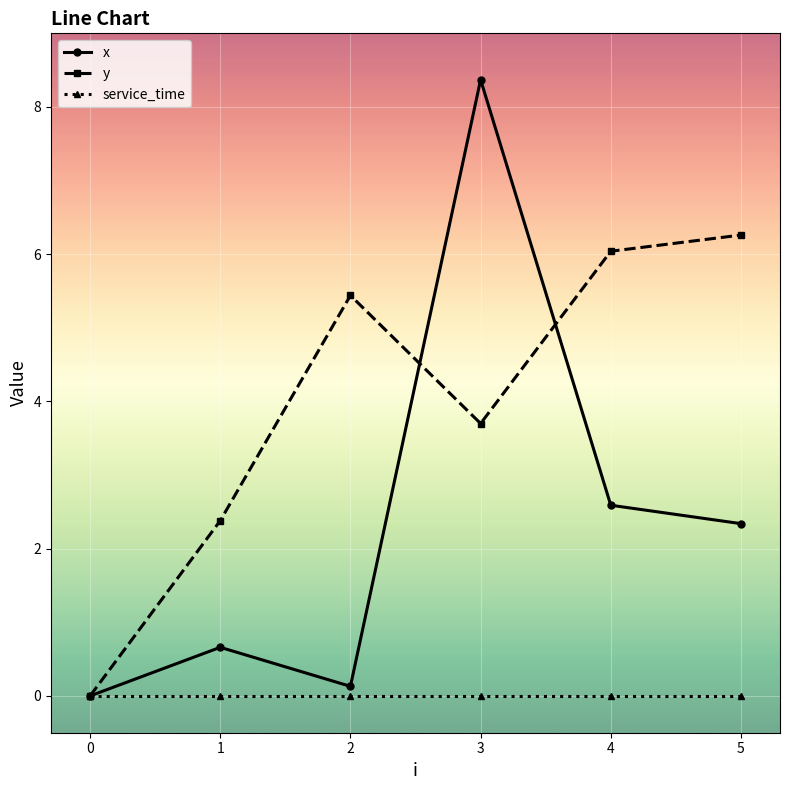

How many interior local peaks does the y series have?

1